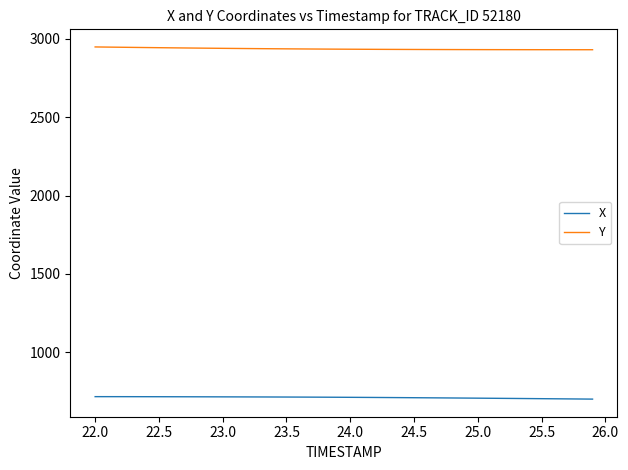

List the series in order of their overall mean, lowest first.

X, Y